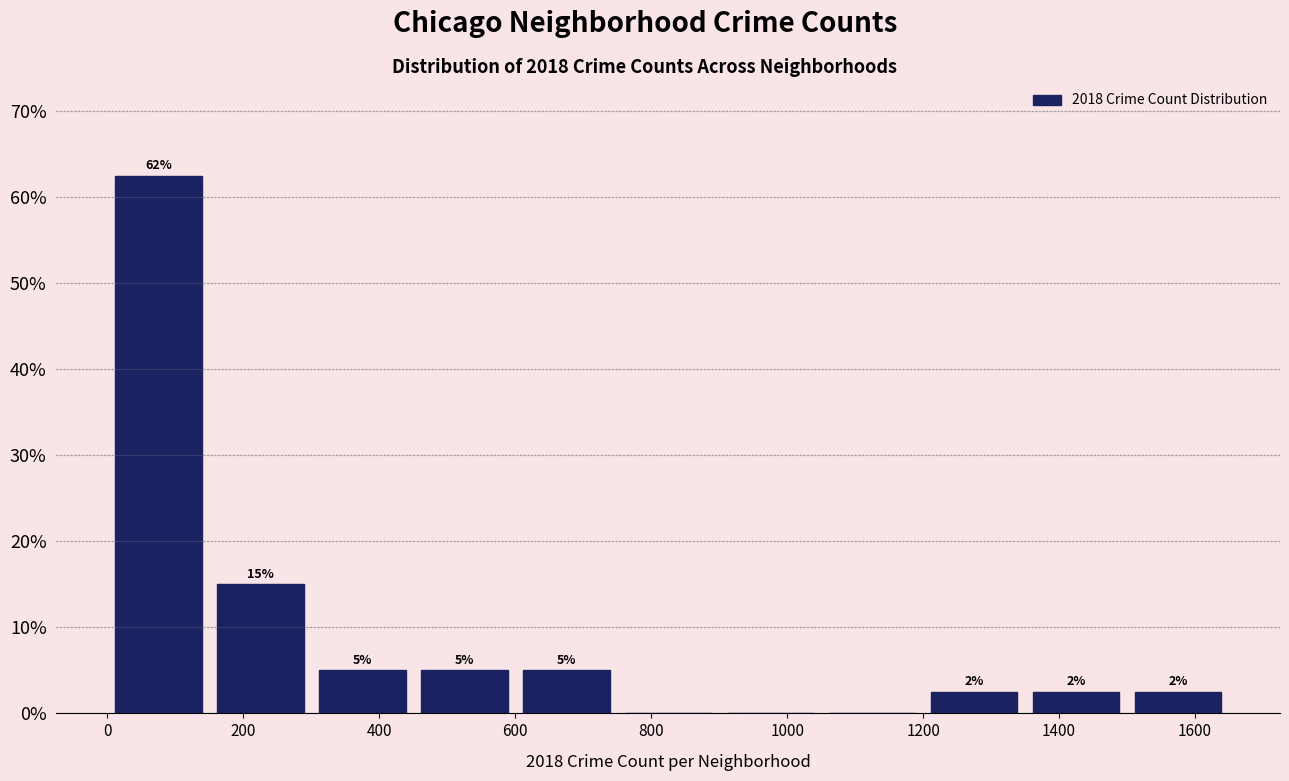

Which range on the x-axis has the tallest bar?

0 to 150